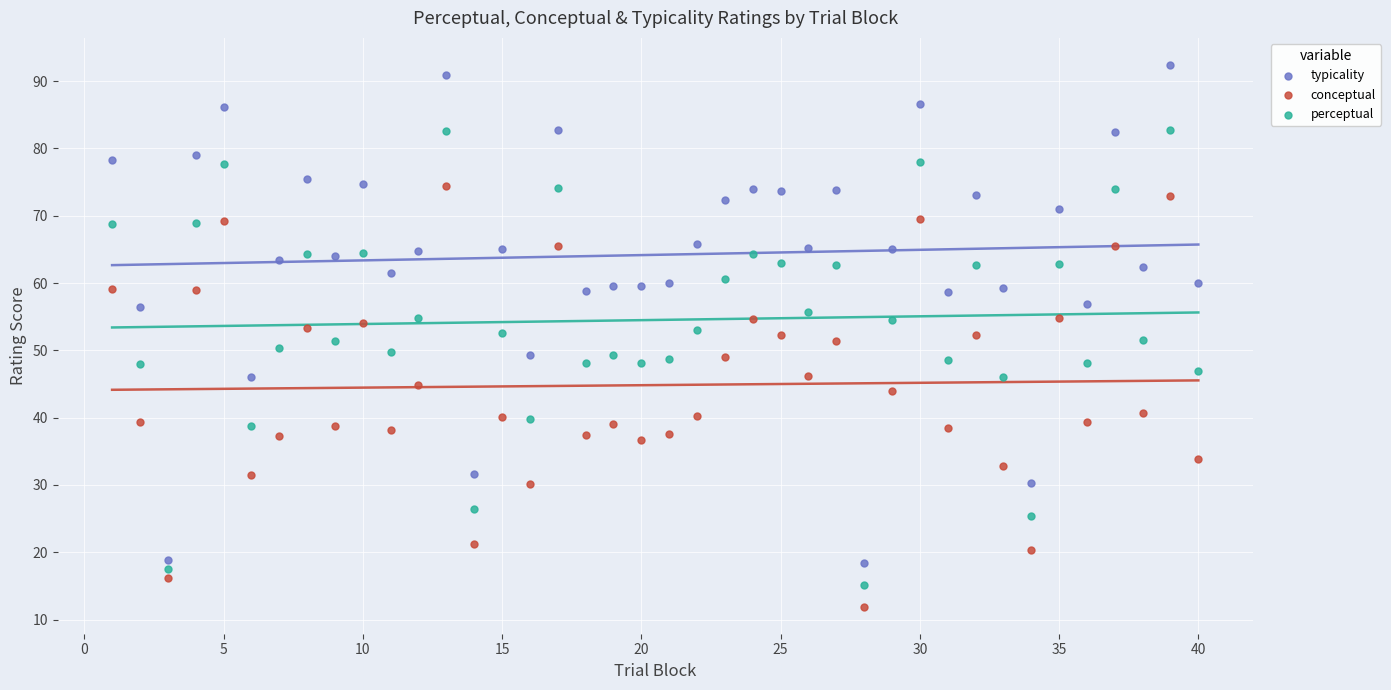

Which series contains the highest Y value?

typicality